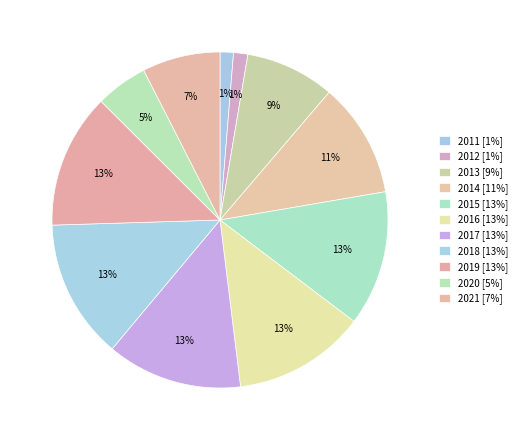

How many segments does this pie chart have?

11